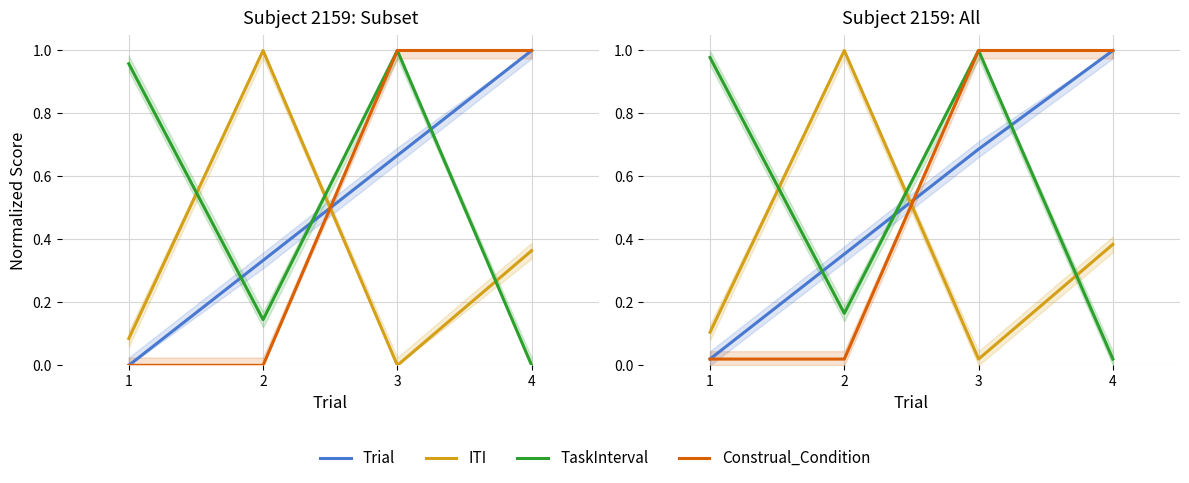

Between 3 and 4, which series saw the biggest shift?

TaskInterval